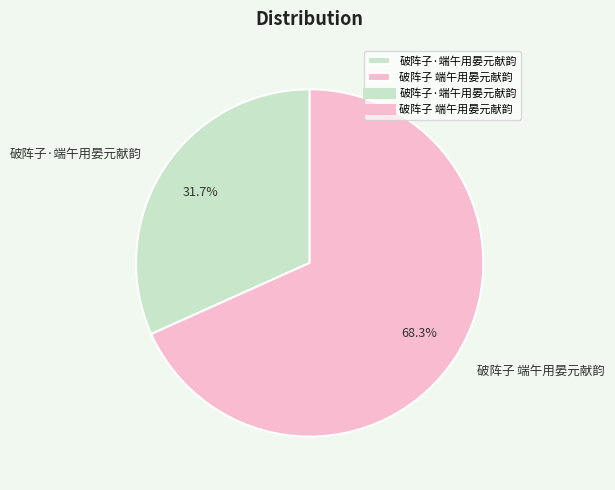

Rank the categories by value from highest to lowest.

破阵子 端午用晏元献韵, 破阵子·端午用晏元献韵